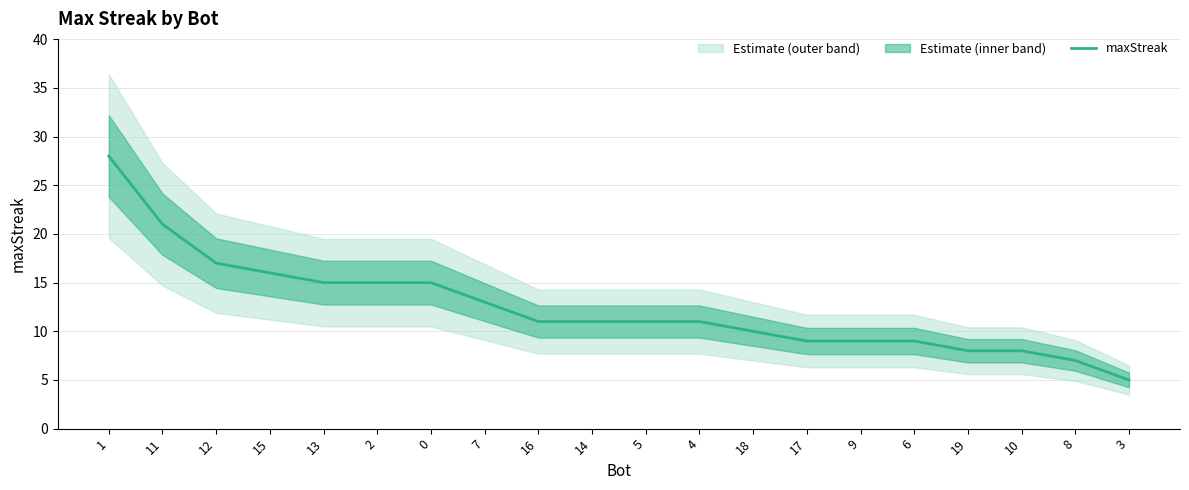

What is the sum of all values?

249